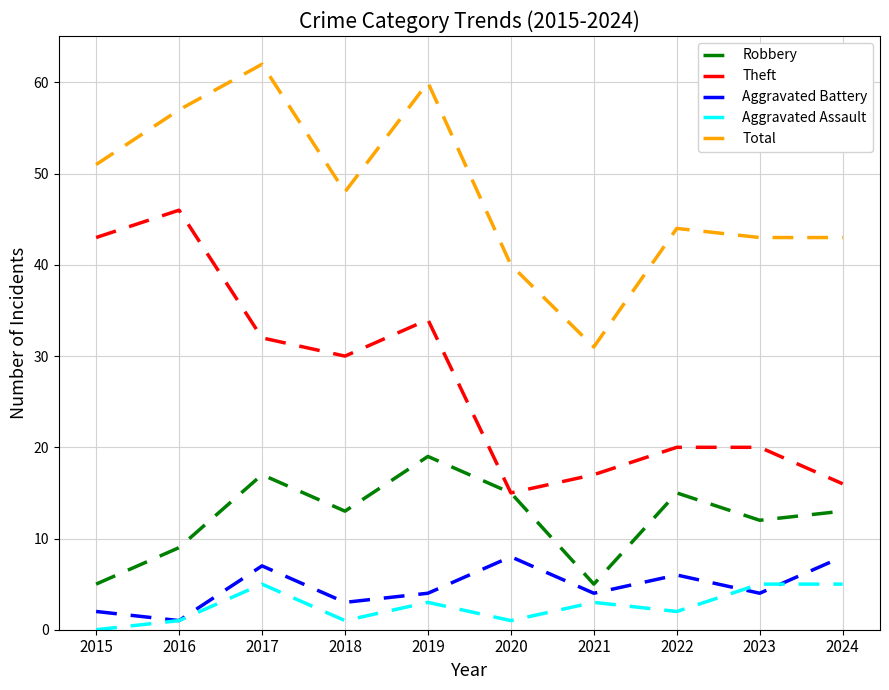

What is the difference between the maximum and minimum values in the Theft series?

31